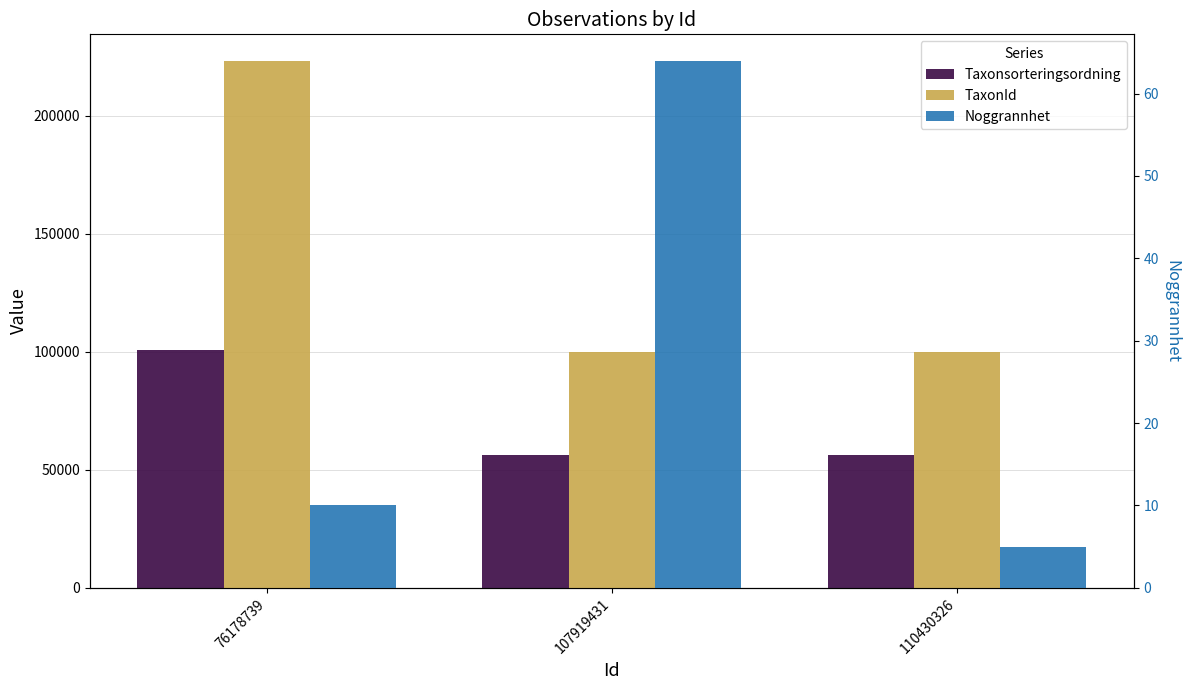

What are all the series names shown in the legend?

Taxonsorteringsordning, TaxonId, Noggrannhet